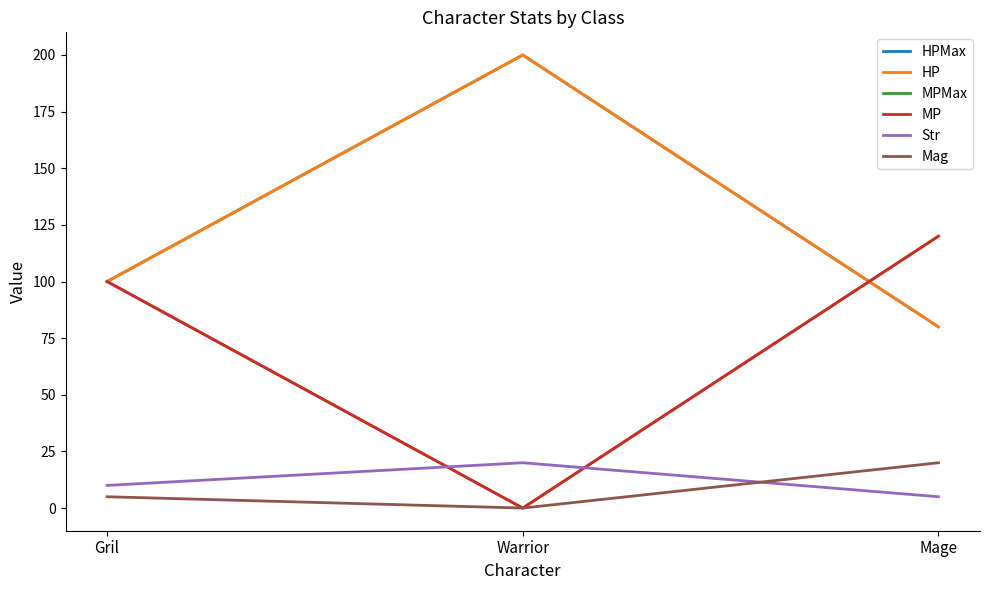

Does the chart display data point markers on the line(s)?

No